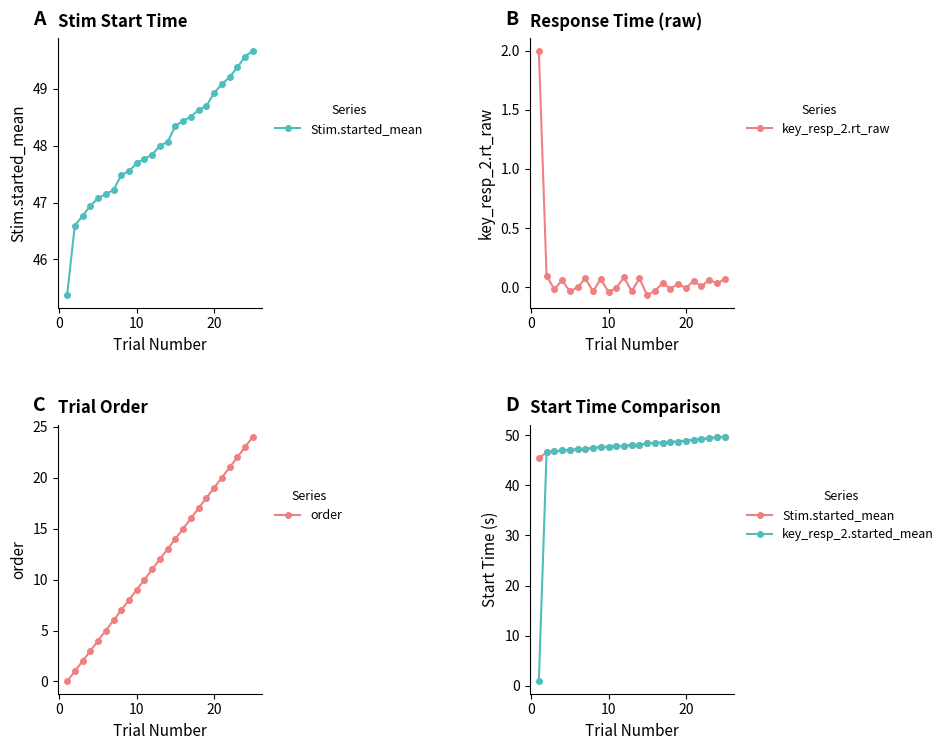

What are all the series names shown in the legend?

Stim.started_mean, key_resp_2.rt_raw, order, key_resp_2.started_mean